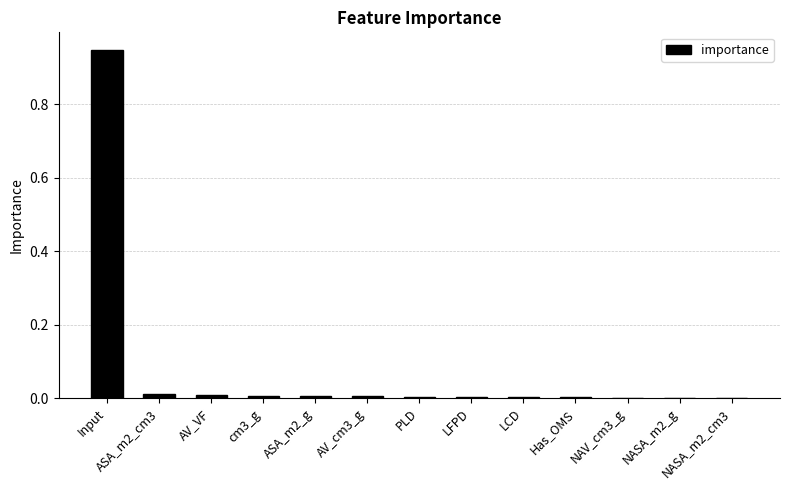

True or false: the data shows 0.0 at Has_OMS.

True